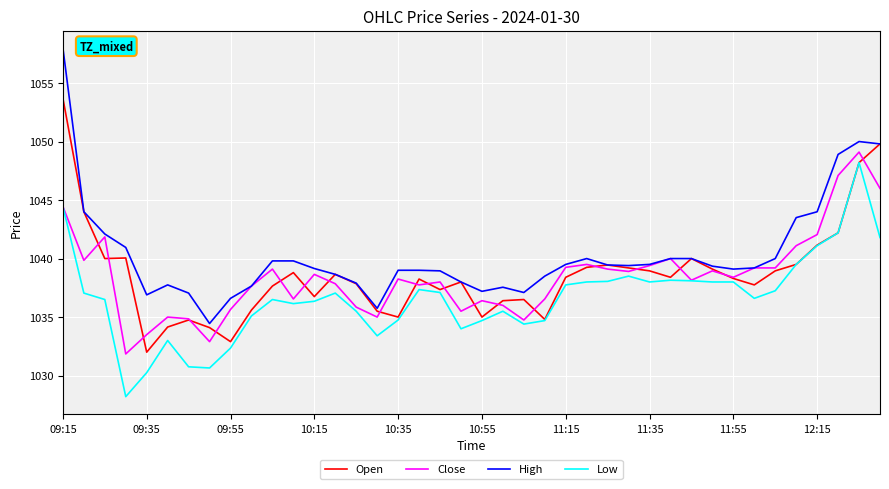

True or false: Low and High intersect in this chart.

False